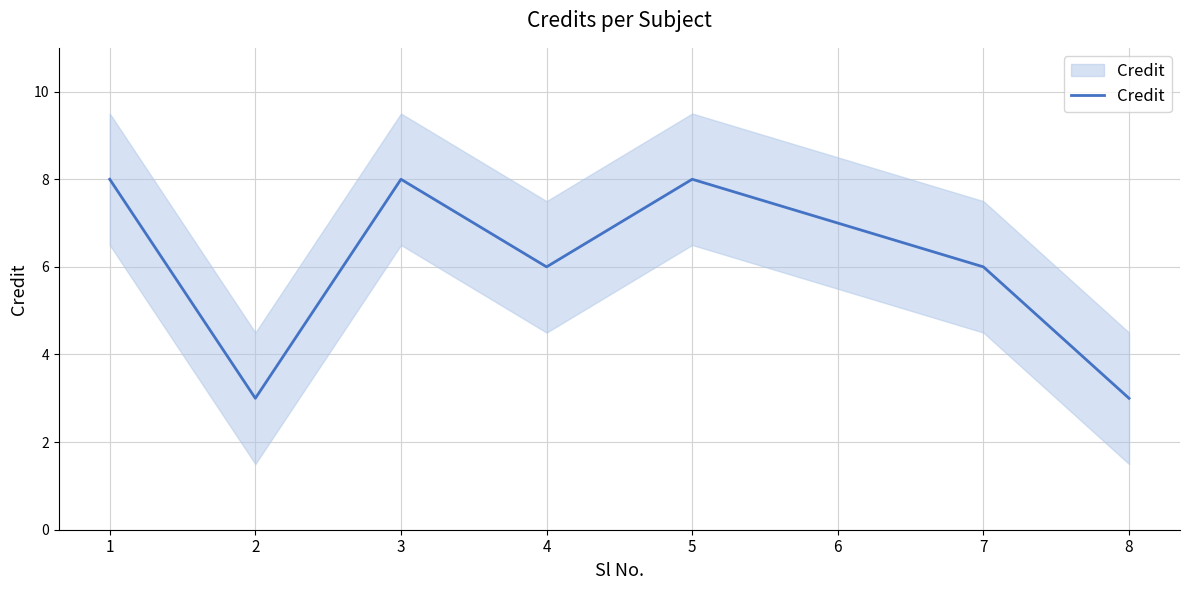

Read the value at 3.

8